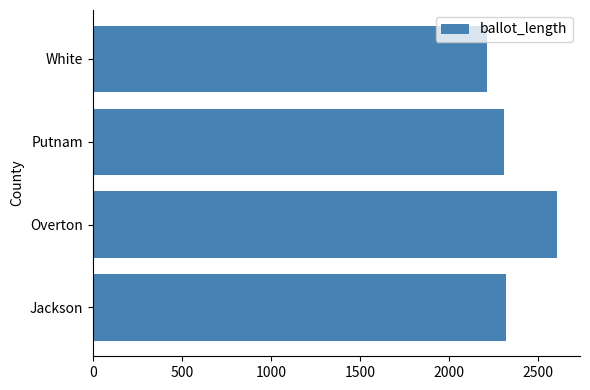

Count the number of categories in the chart.

4